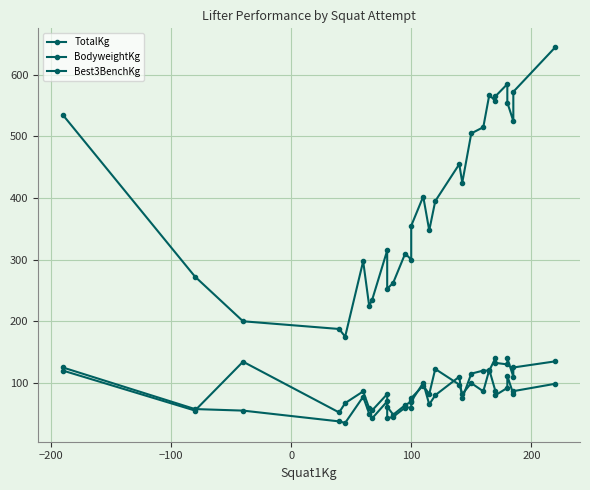

In Best3BenchKg, how many points are higher than both neighbors (excluding endpoints)?

6